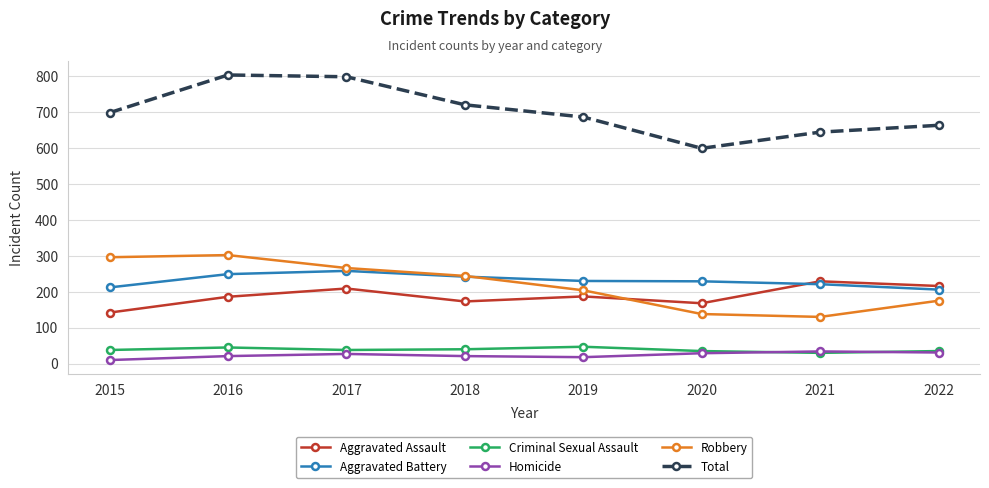

Is it true that Aggravated Assault equals 173 at 2018?

True